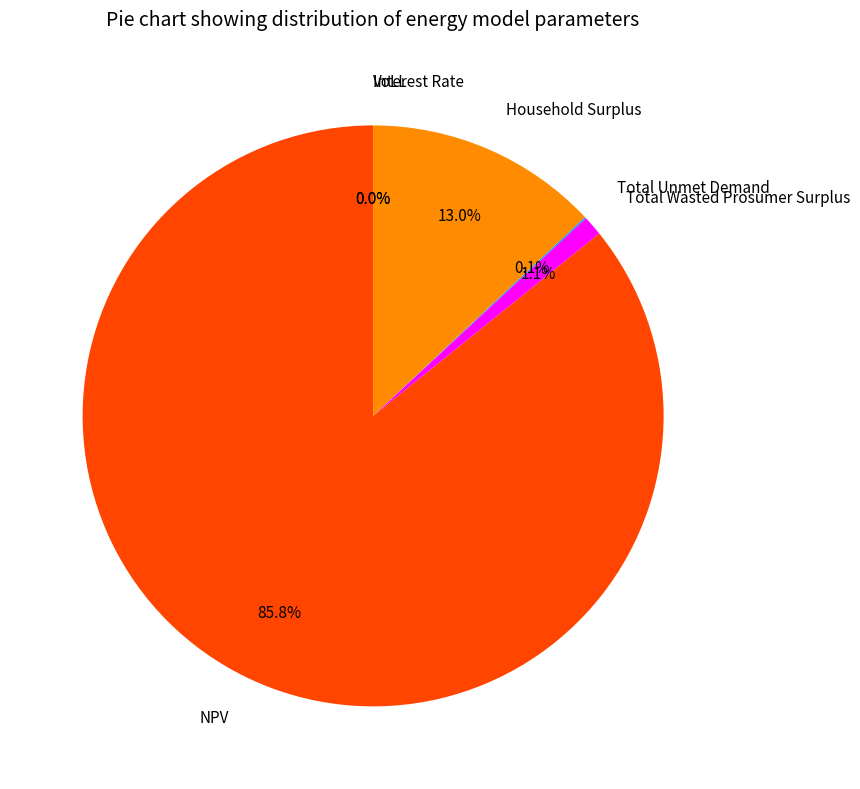

Does any single category account for the majority?

Yes